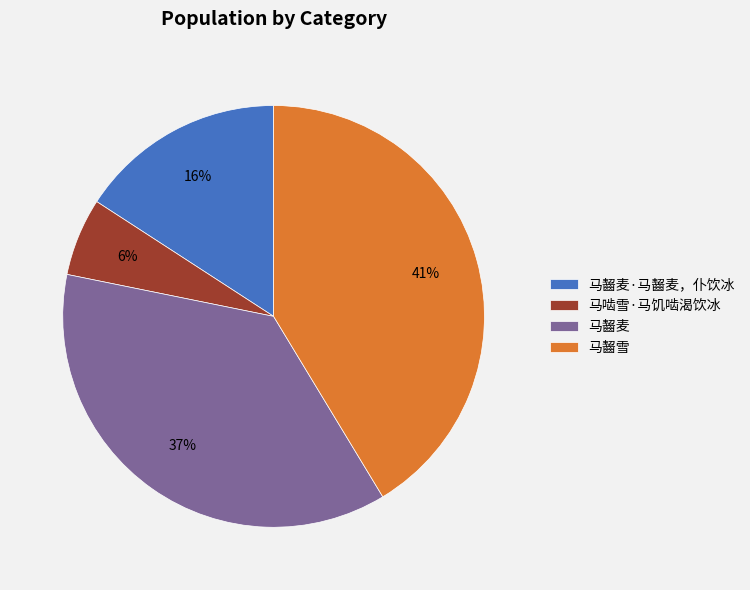

Which category has the smallest portion of the pie?

马啮雪·马饥啮渴饮冰